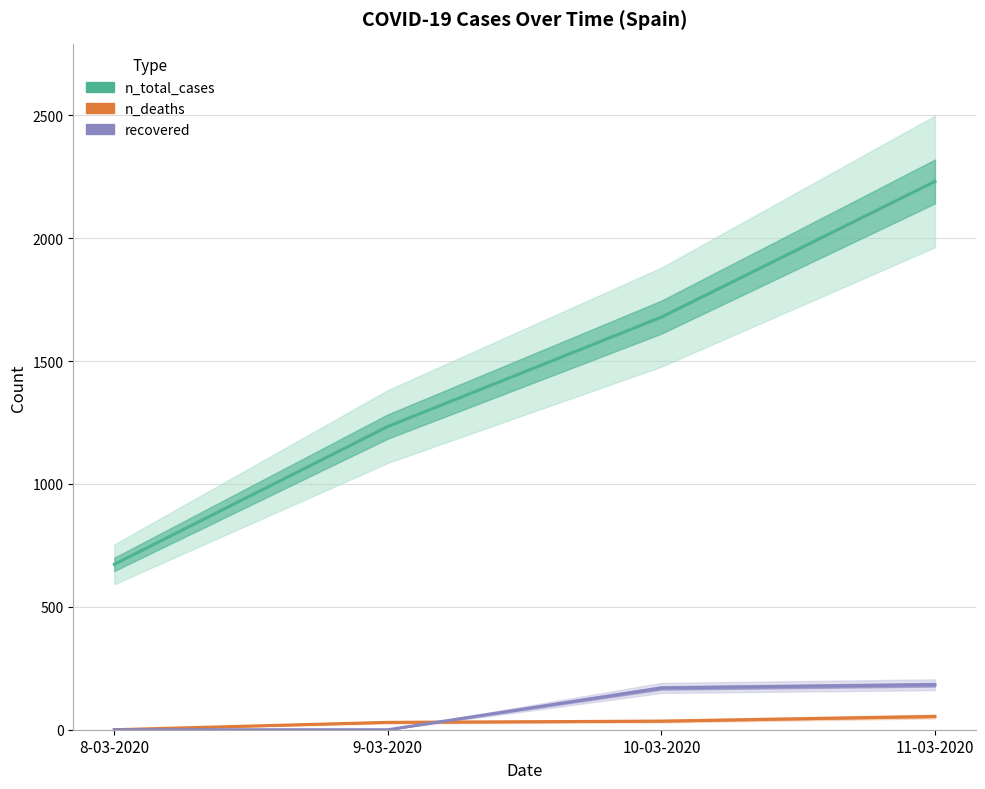

Which series has the largest total across all categories?

n_total_cases